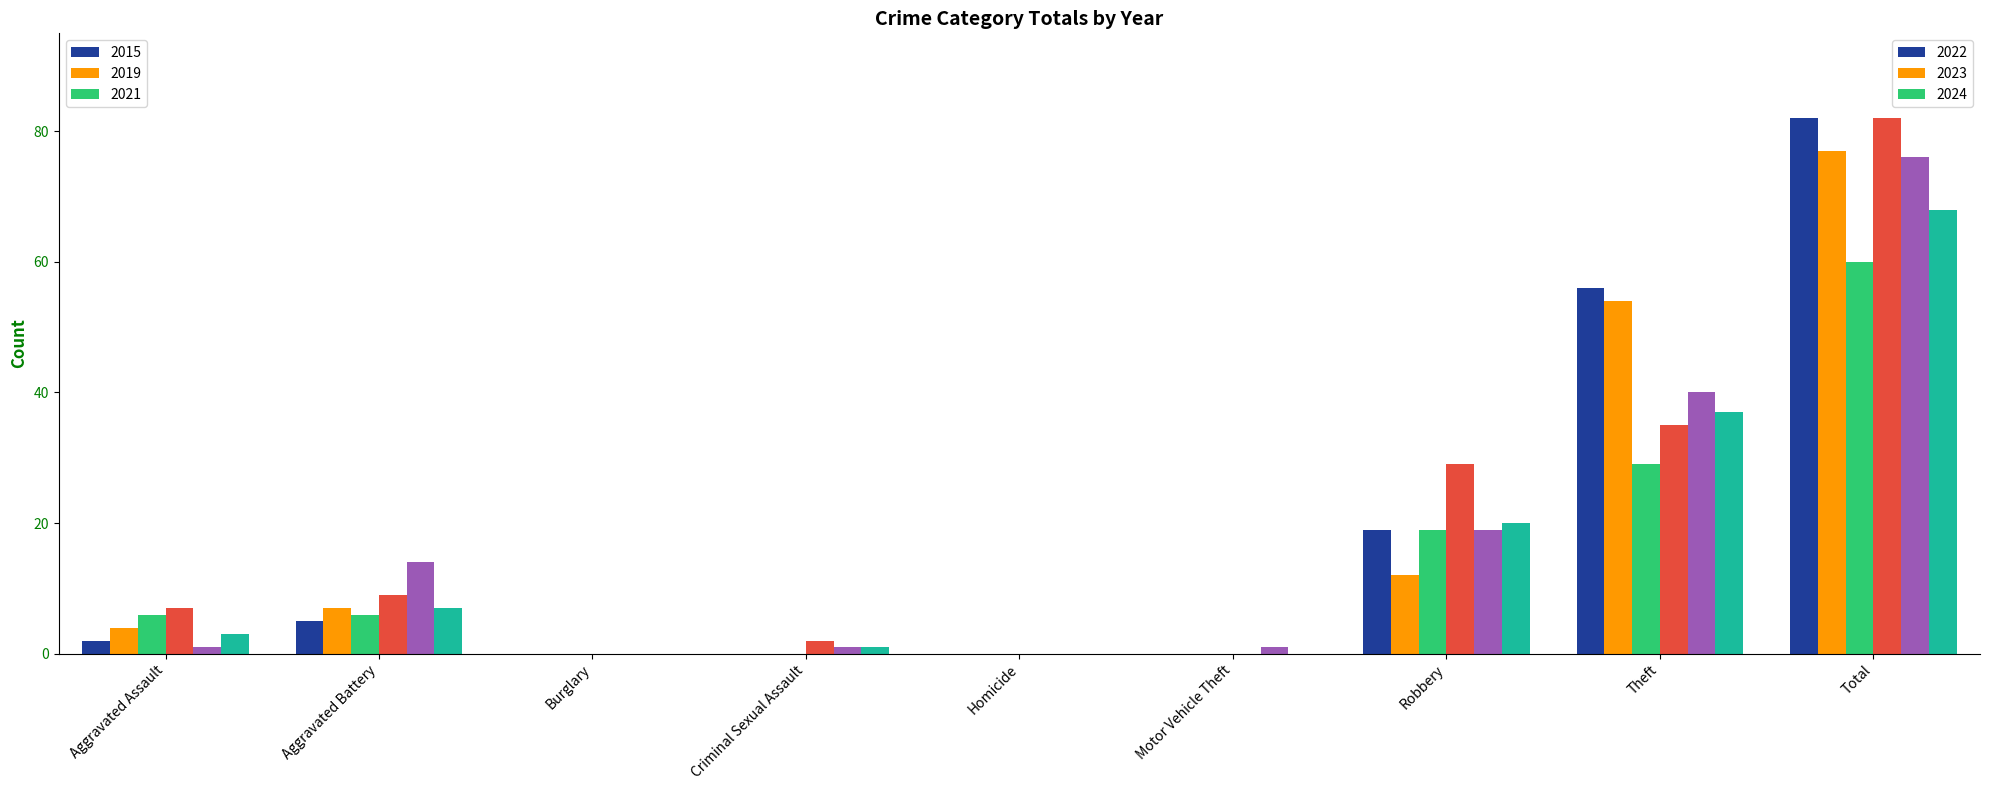

At which category is the sum across all series the highest?

Total